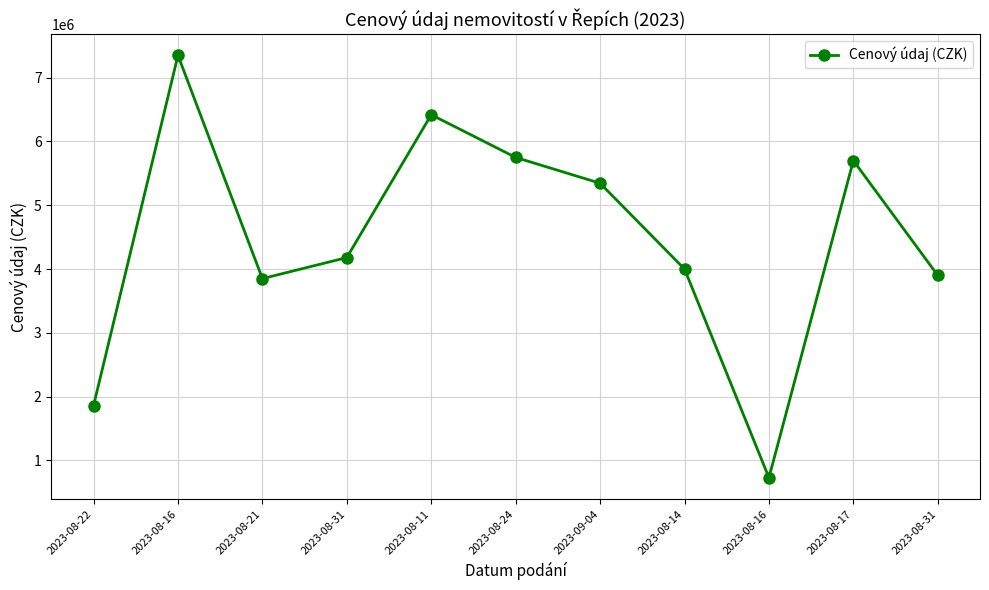

Which has a higher value, 2023-08-16 or 2023-08-22?

2023-08-16